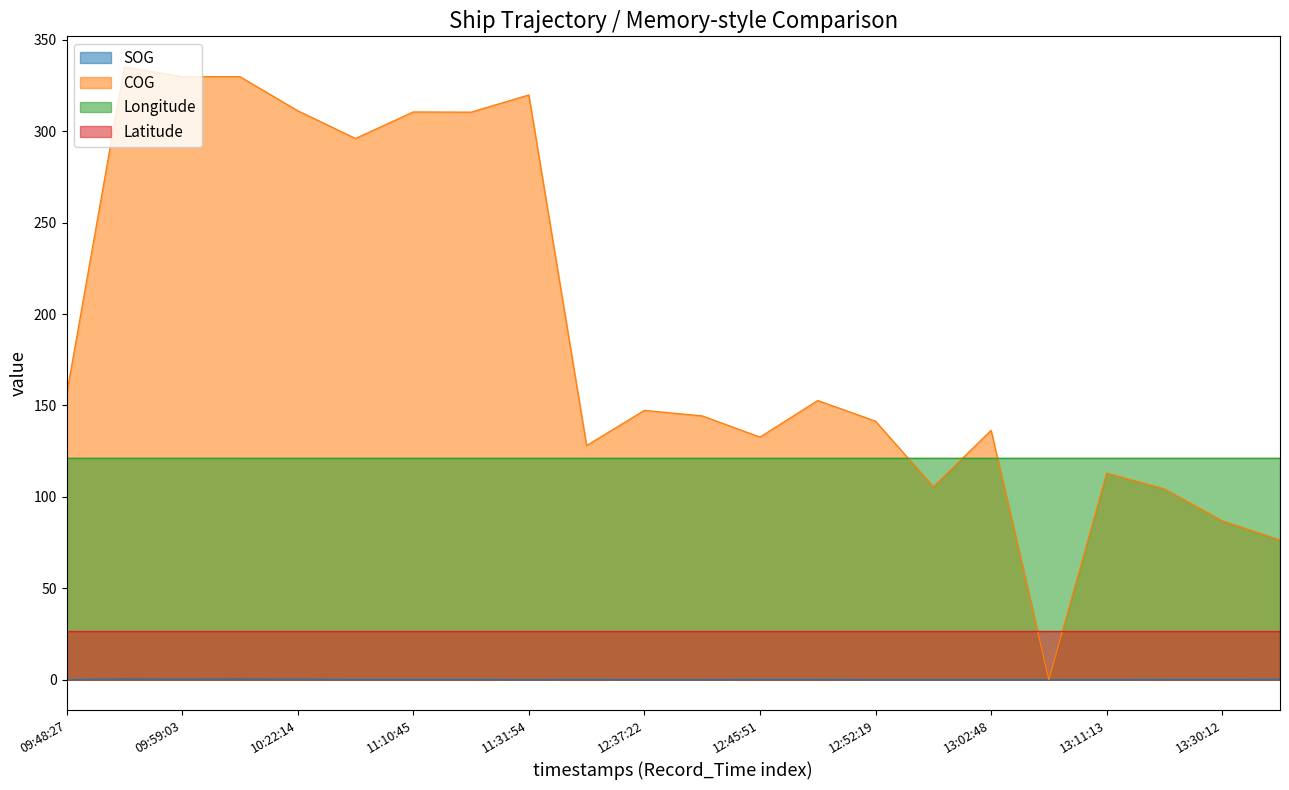

How many lines are shown in the chart?

4